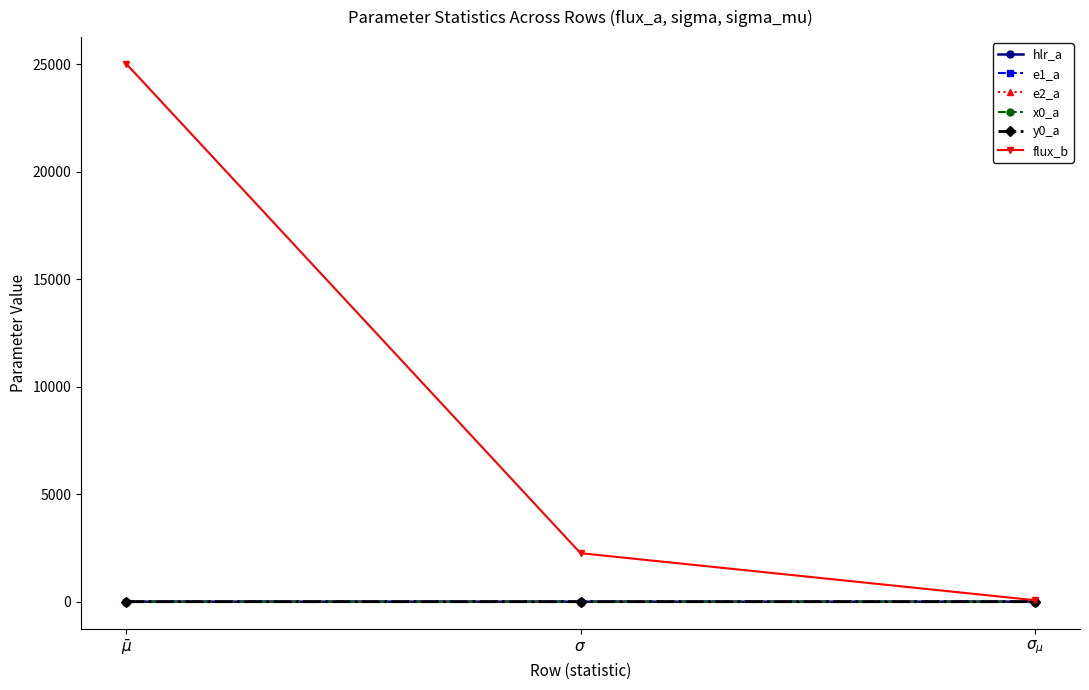

Which series has the largest total across all categories?

flux_b